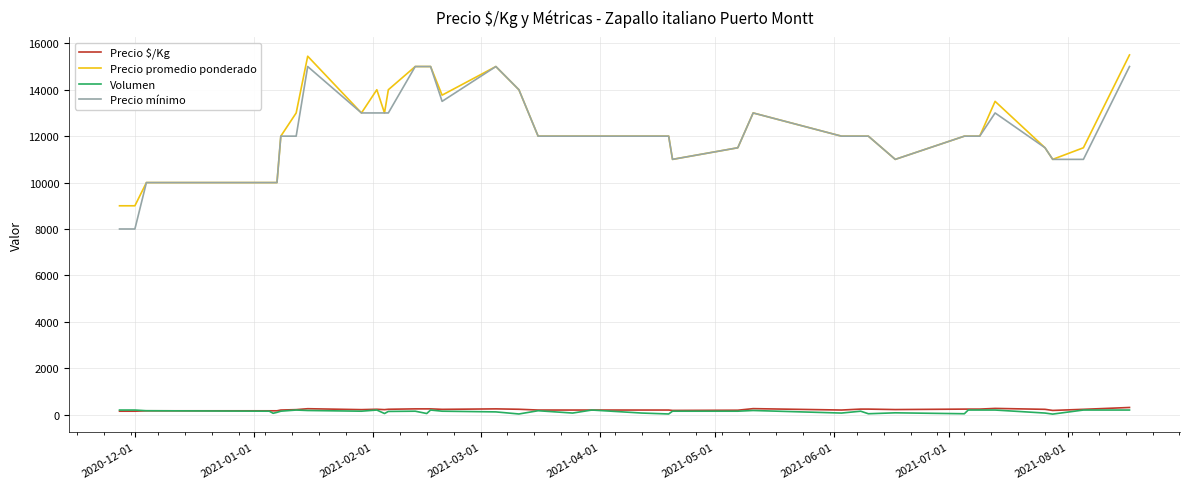

What is the lowest value of the Precio $/Kg series?

150